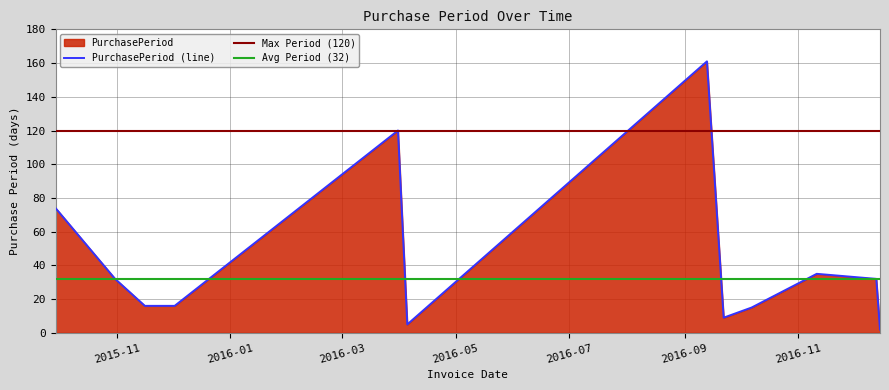

The chart shows a value of 4 at 2016-10-07. True or false?

False